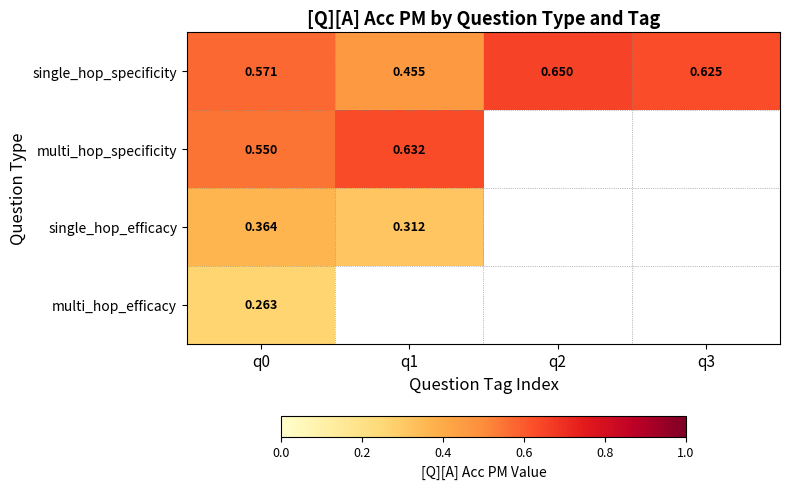

Which has a higher value, q1 or q3?

q3